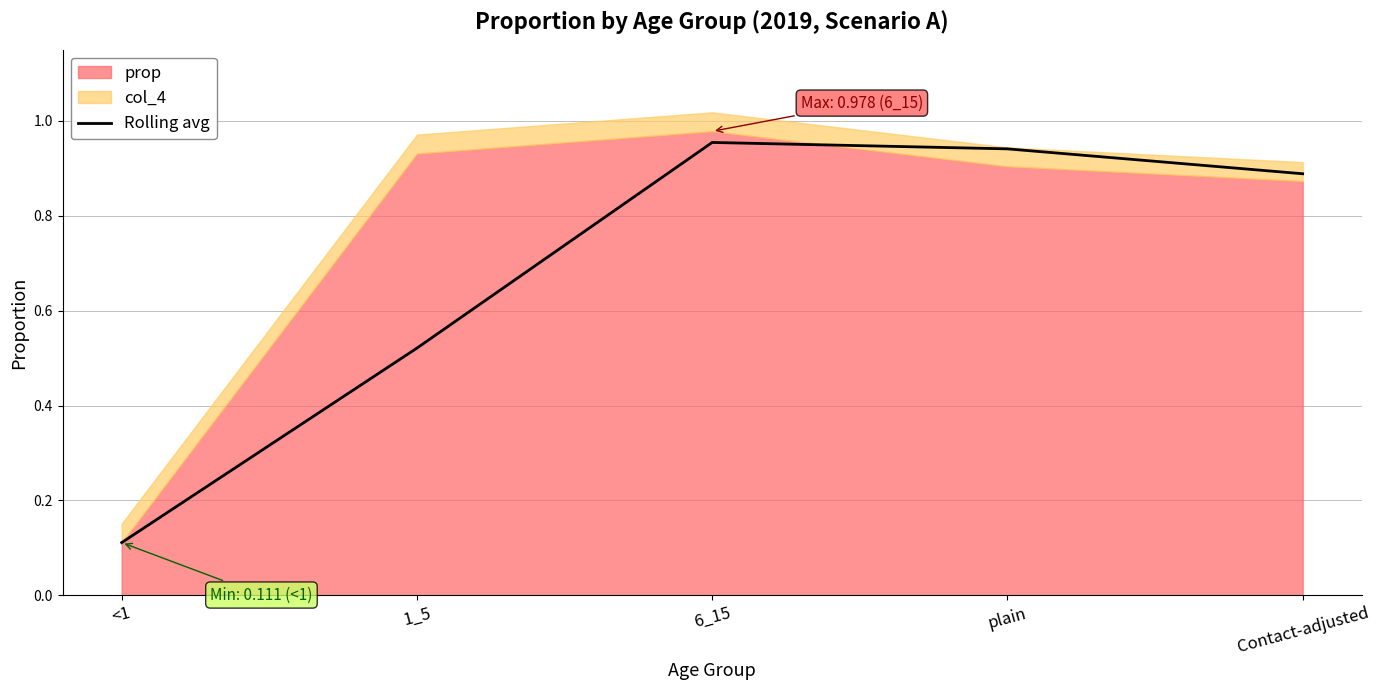

How many interior local peaks (higher than both neighbors) does the data have?

1